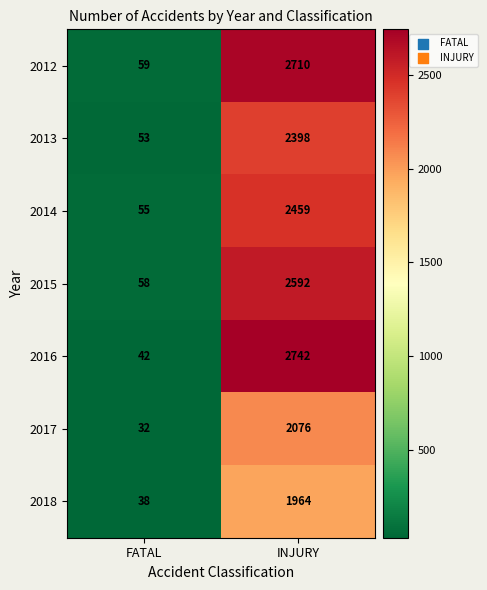

At how many categories does at least one series exceed 714?

1